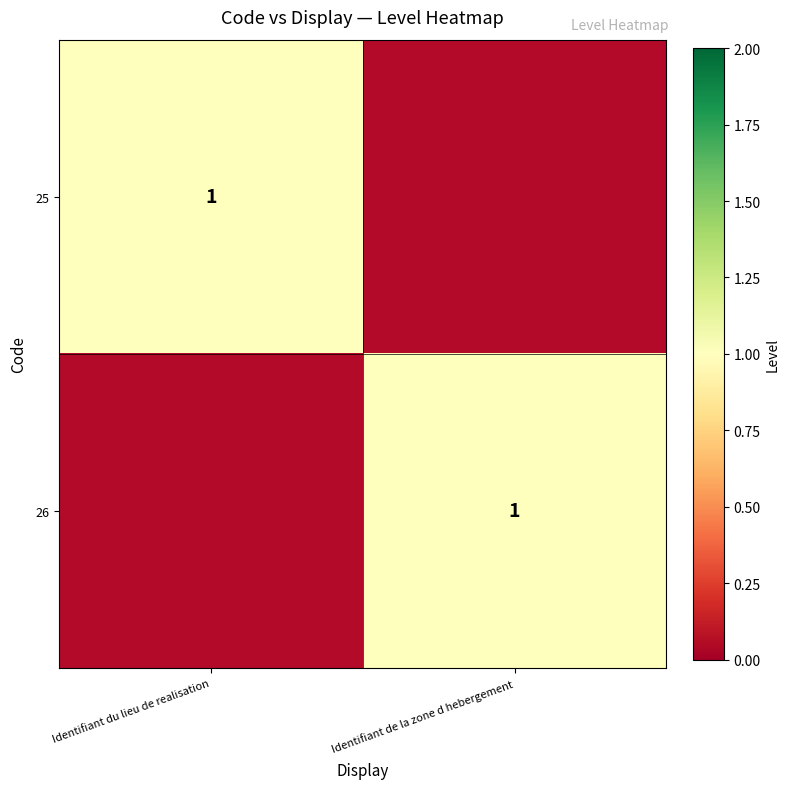

Is it true that 25 equals 2 at Identifiant du lieu de realisation?

False